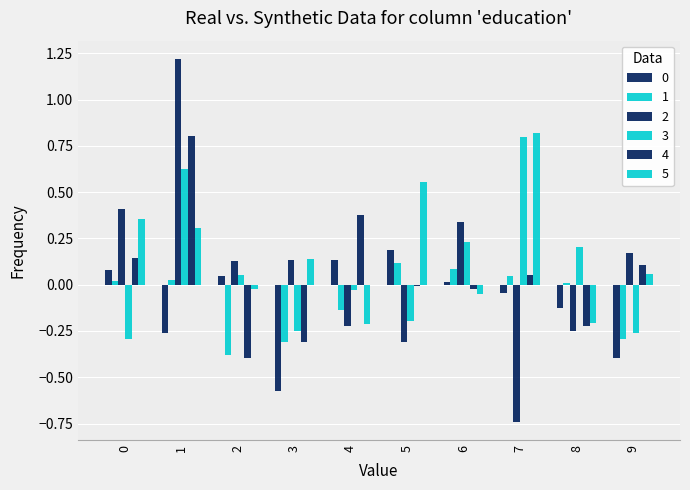

Are the bars grouped side by side (vs. stacked)?

Yes